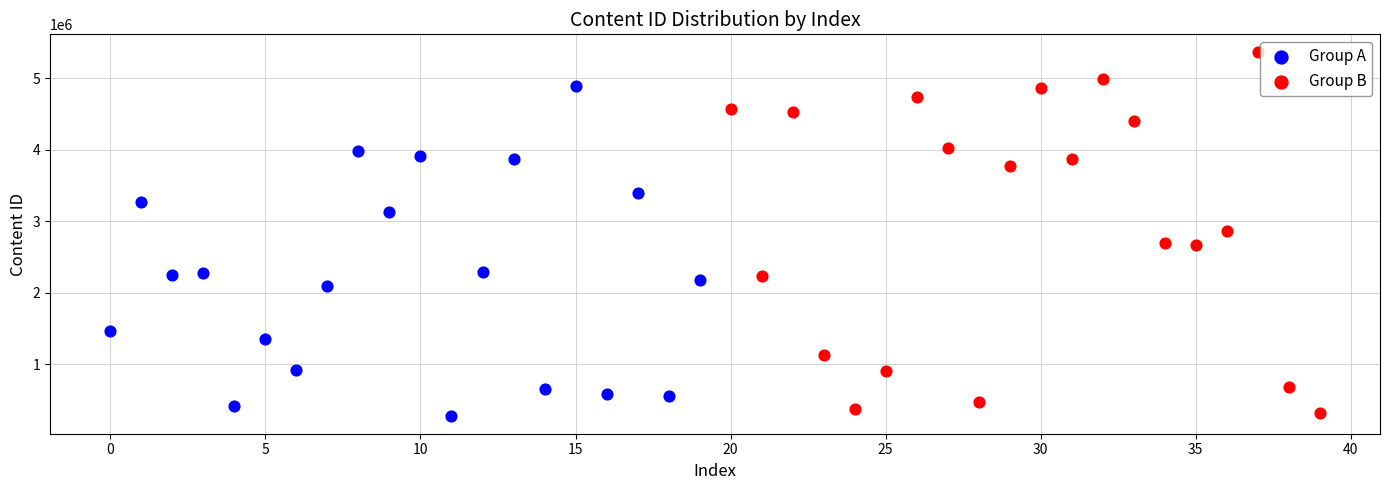

Which series has the largest Y range (max minus min)?

Group B